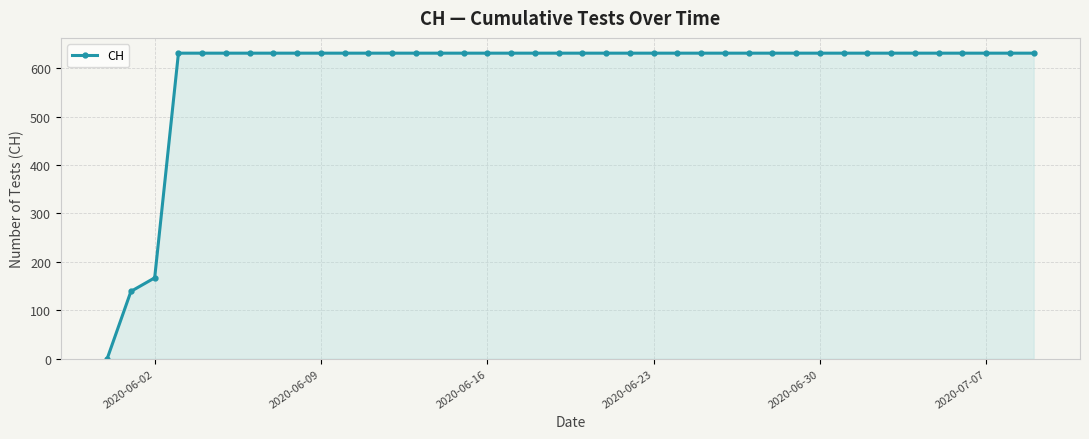

Does the chart display data point markers on the line(s)?

Yes